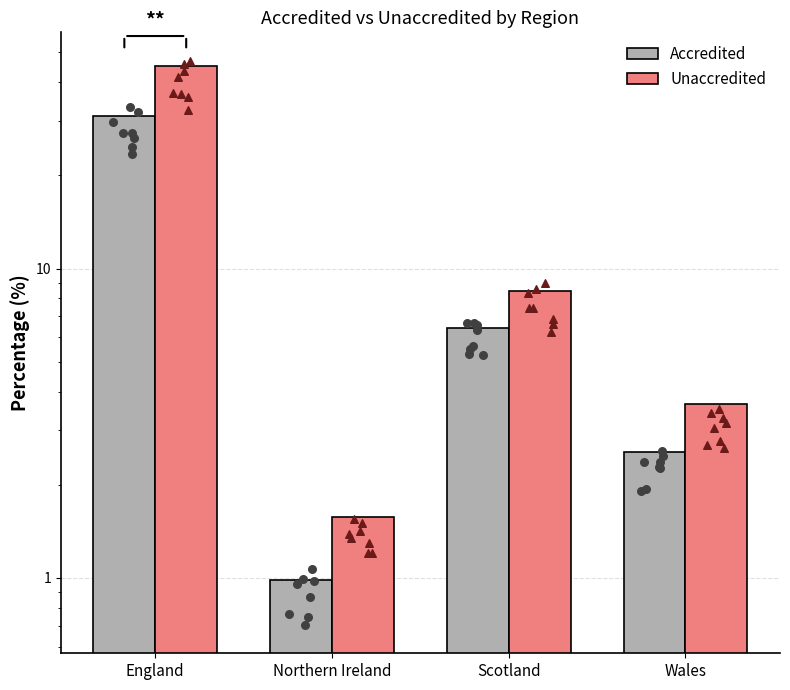

Which series contains the highest Y value?

Unaccredited